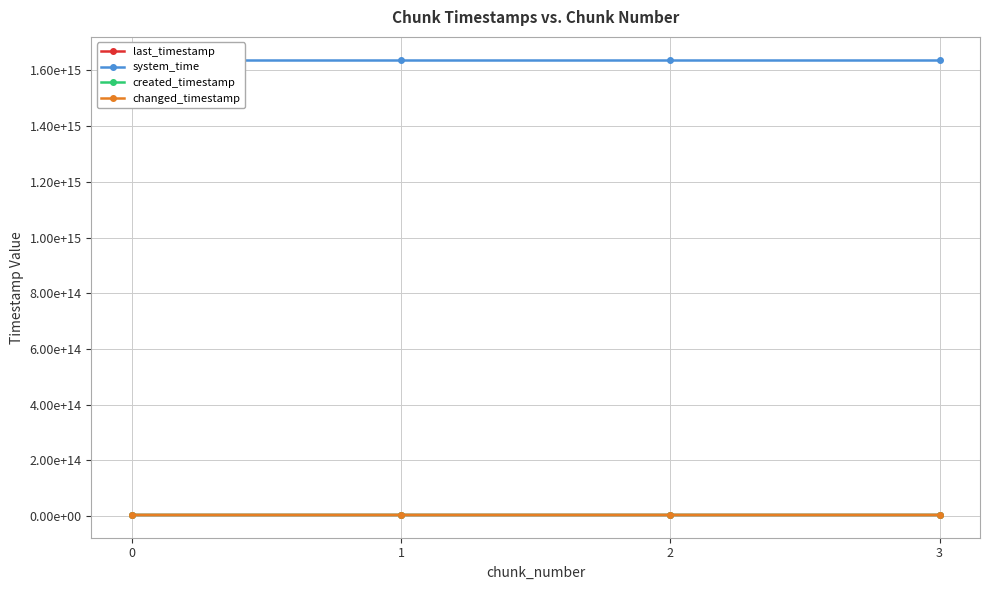

At which label is changed_timestamp closest to 4344261709342?

1